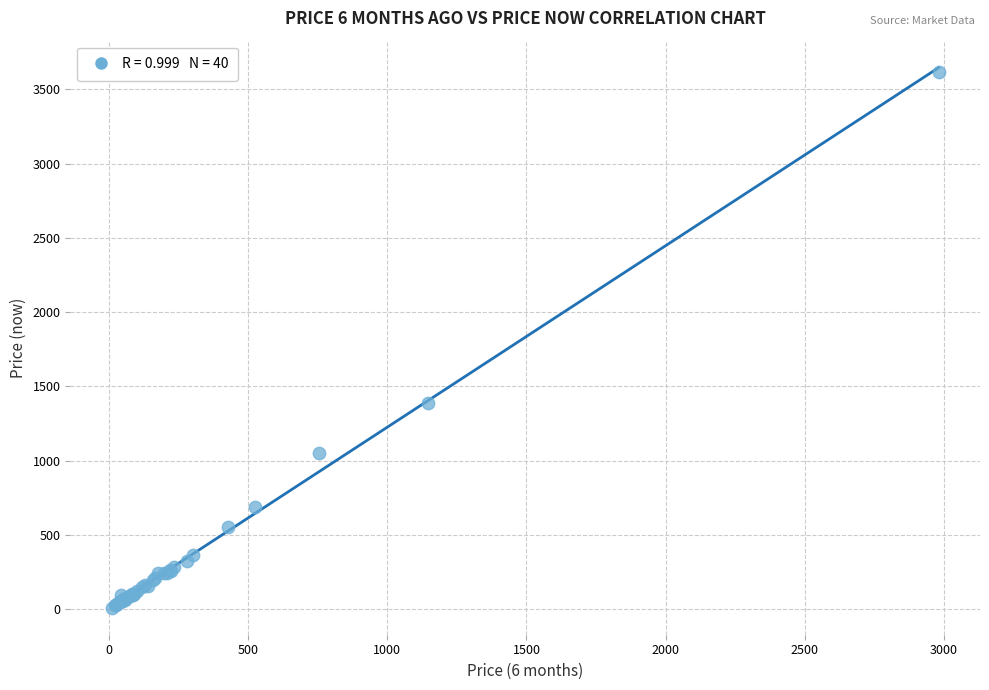

What Y value in the scatter plot is closest to 1814?

1390.2